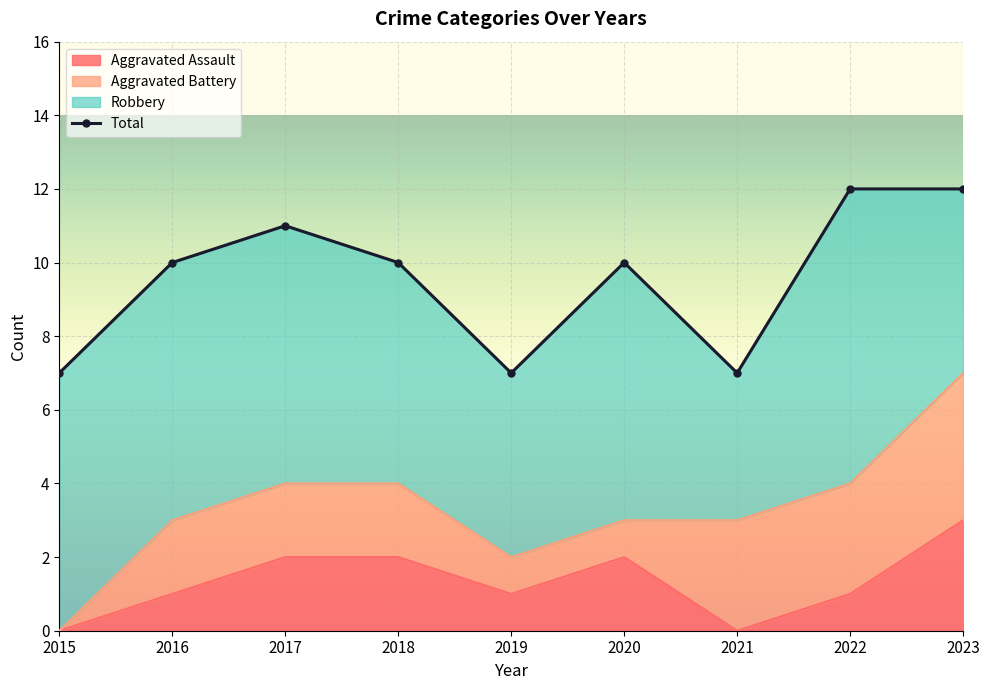

What is the minimum value shown in the chart?

7